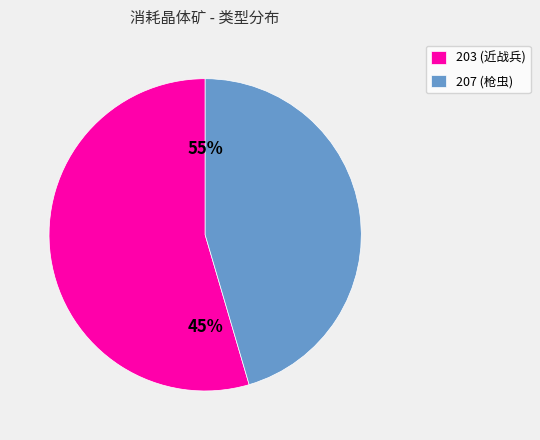

True or false: 203 accounts for 55% of the total.

True